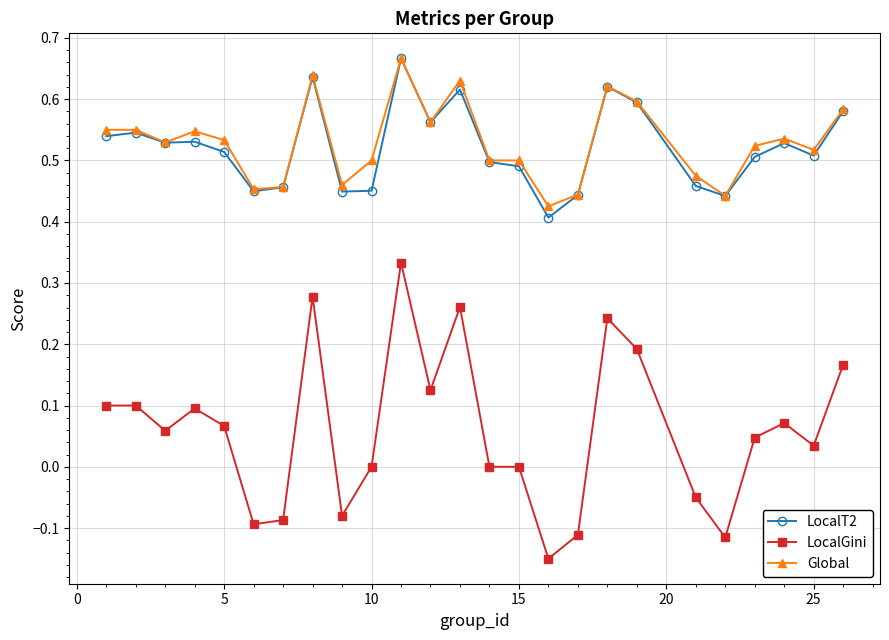

Does the chart have visible grid lines?

Yes